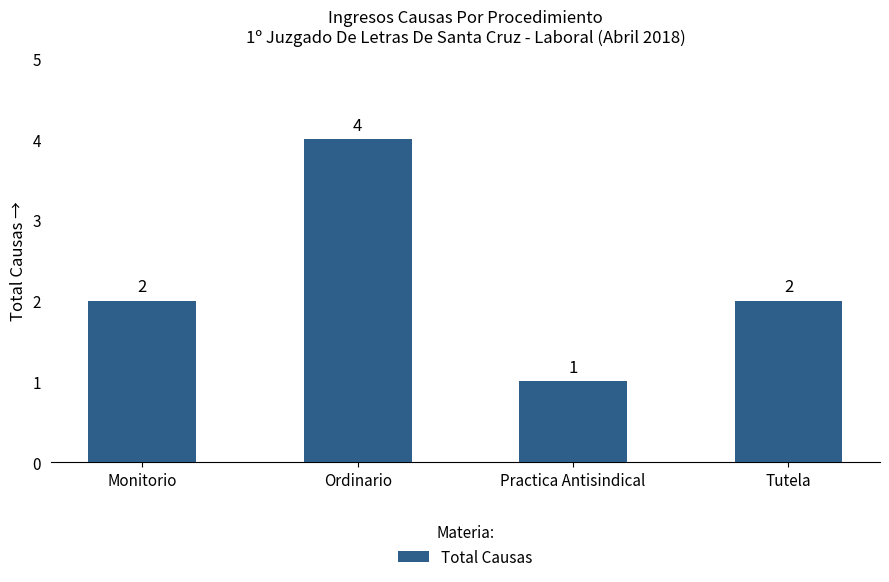

How many data points does each series have?

4